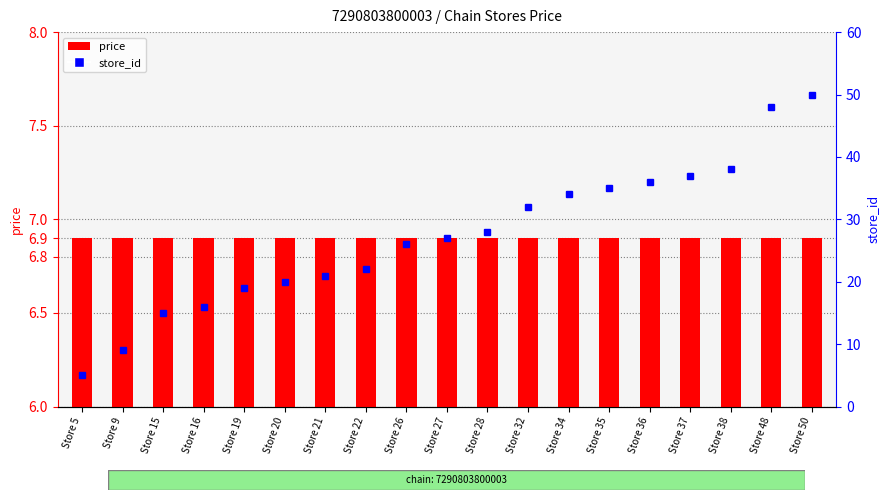

What is the value of the store_id bar at the 3rd from the left?

15.0